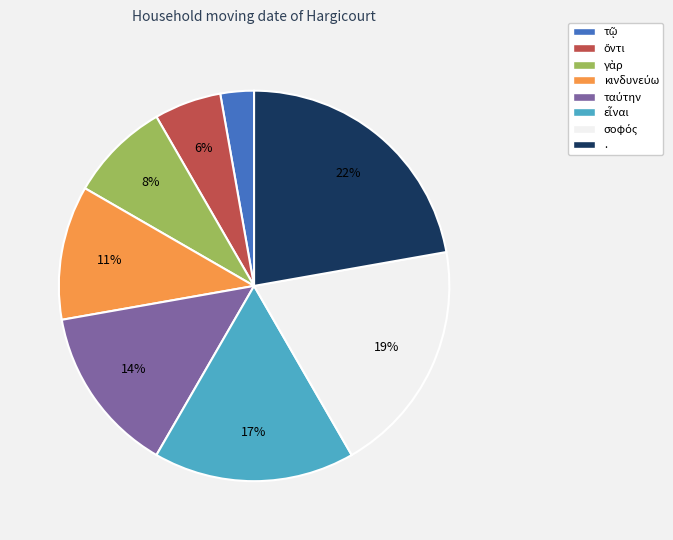

To the nearest percent, what is the average slice percentage?

12%